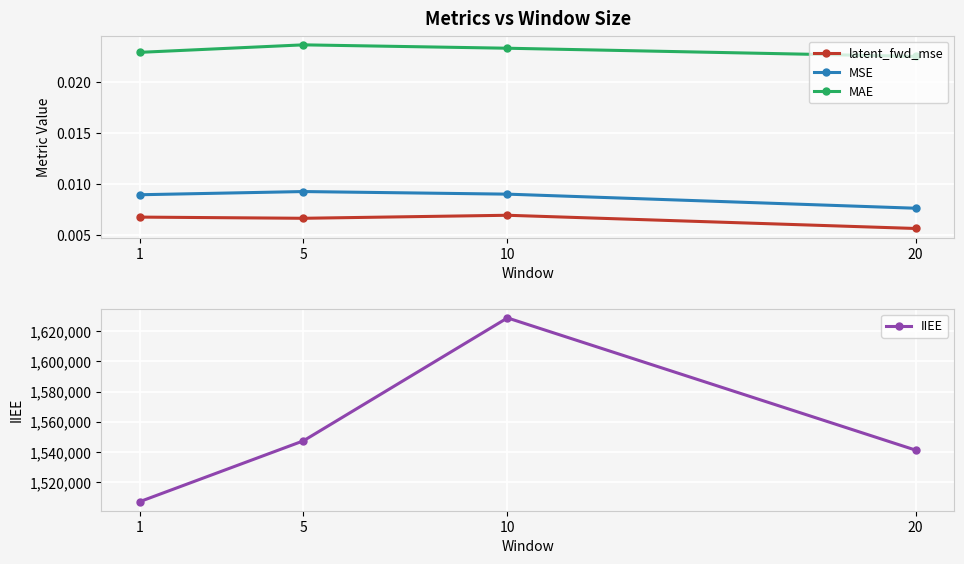

At which label does IIEE reach its peak?

10